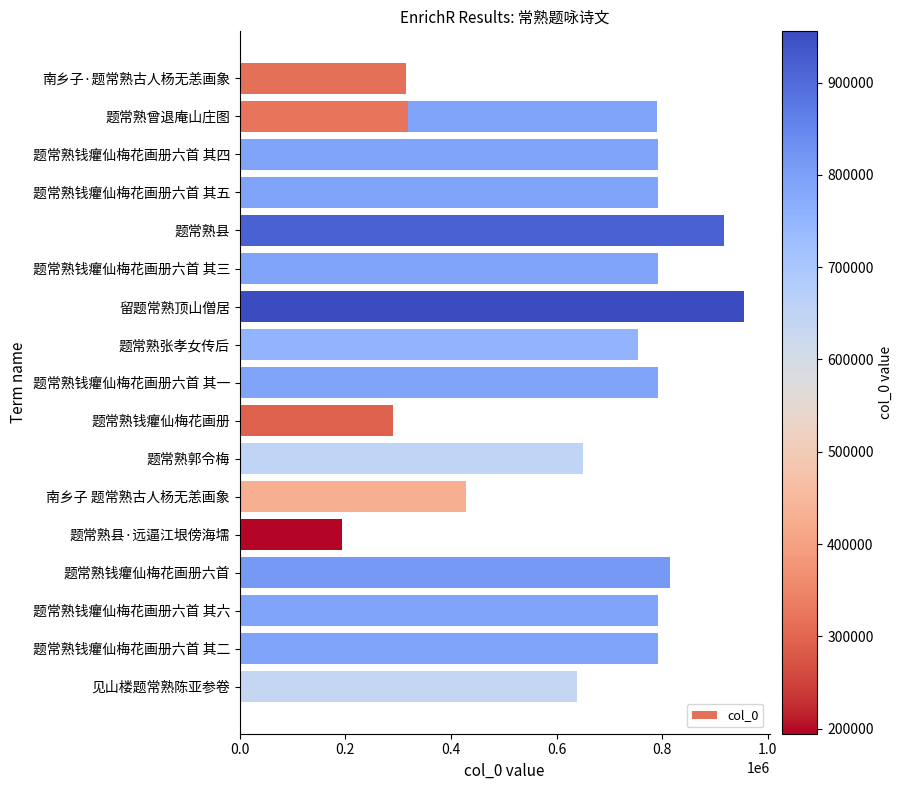

What is the difference between the maximum and minimum values?

761067